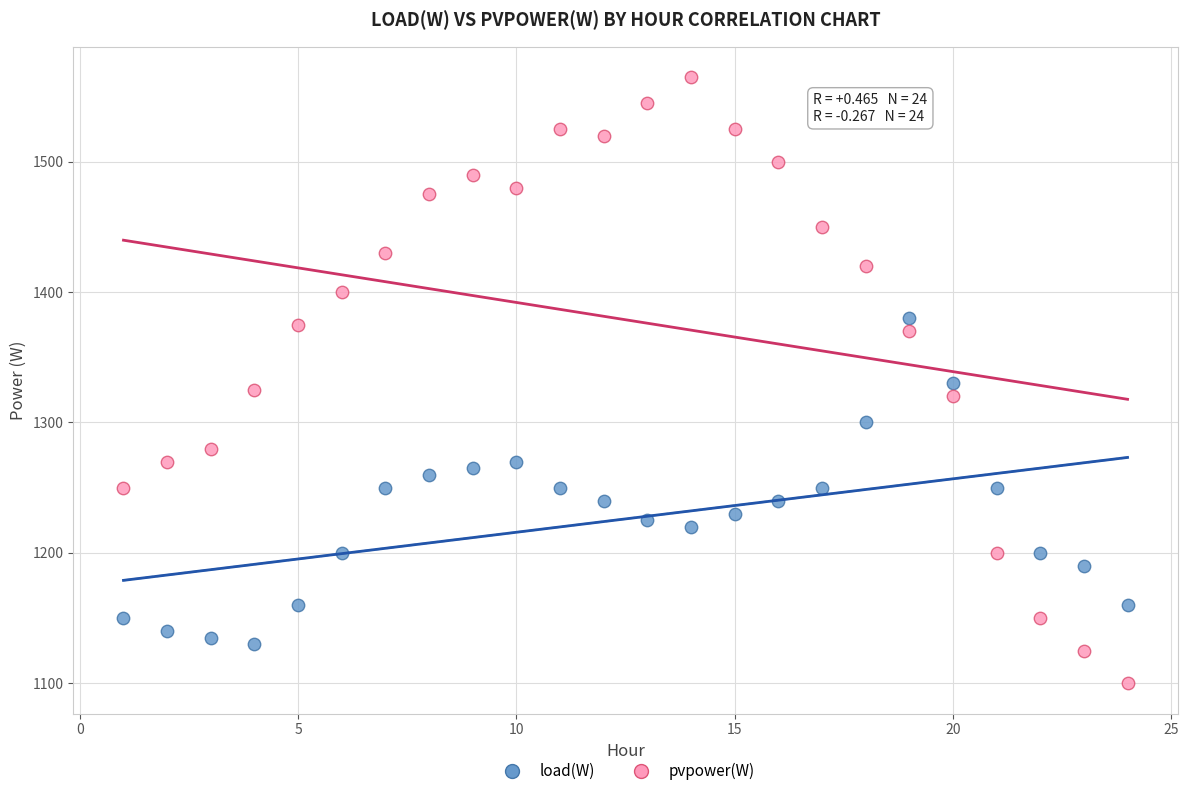

Across all data points, what is the range of Y values (max minus min)?

465